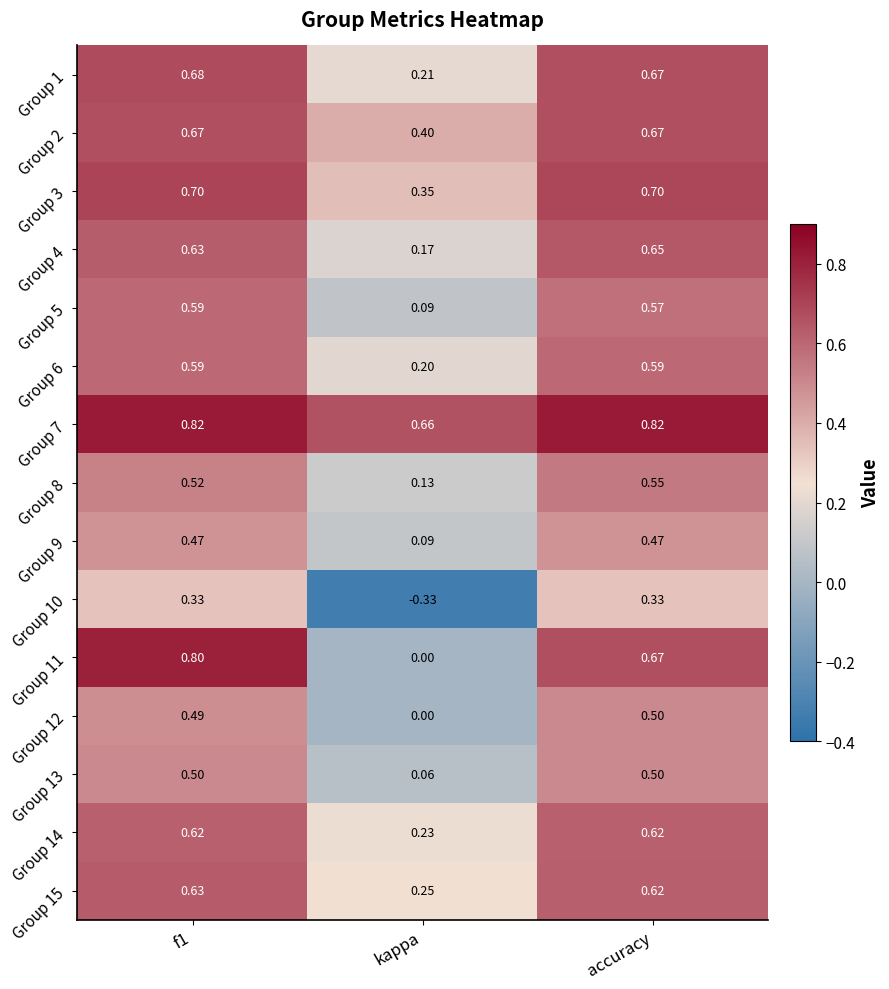

Which category has the lowest value in the Group 4 series?

kappa